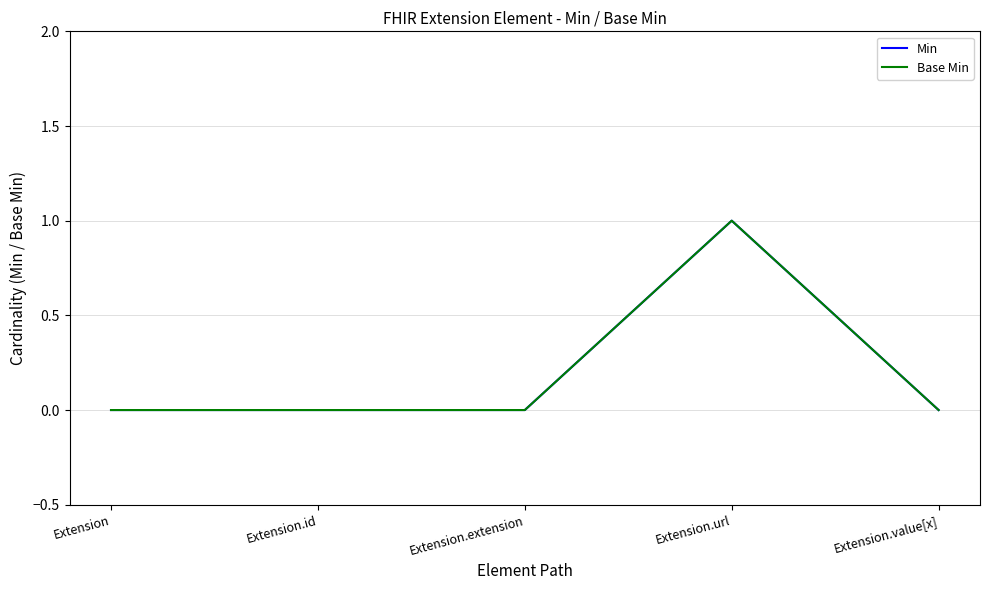

Which category has the lowest value across all series?

Extension